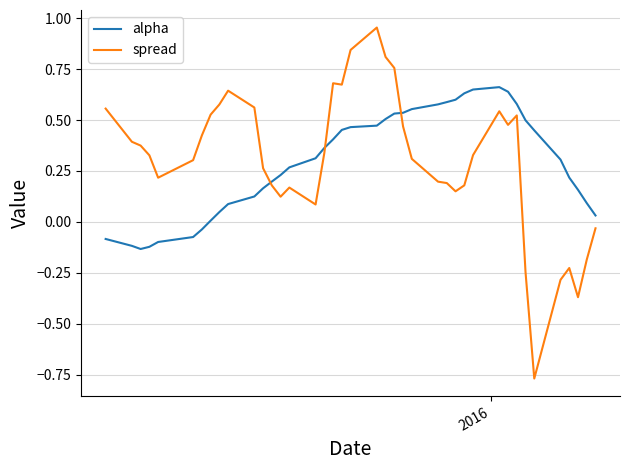

List the series in order of their peak value, lowest first.

alpha, spread